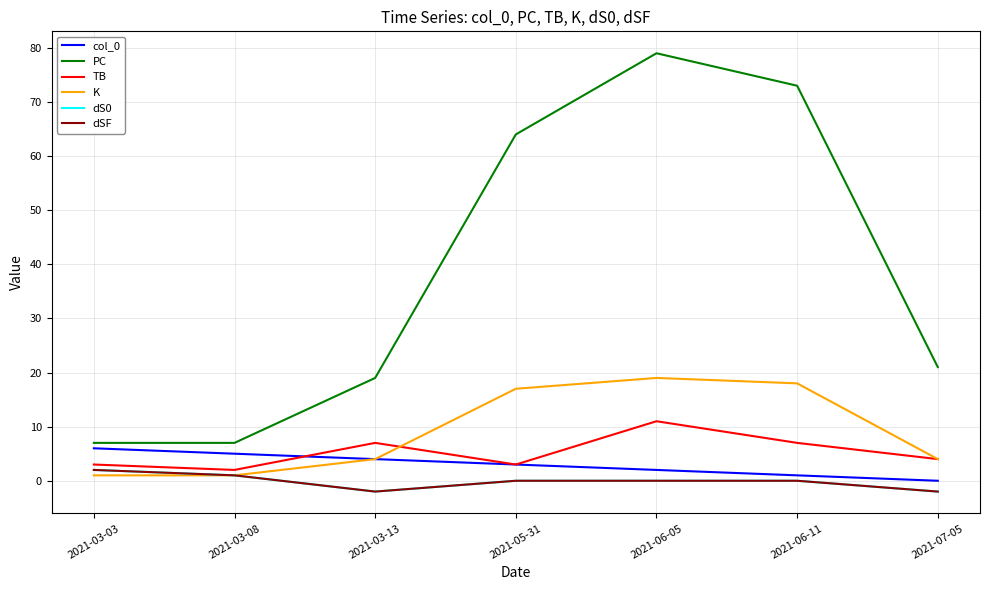

Reading left to right, transcribe all the data shown in this chart.

col_0: 2021-03-03=6	2021-03-08=5	2021-03-13=4	2021-05-31=3	2021-06-05=2	2021-06-11=1	2021-07-05=0
PC: 2021-03-03=7	2021-03-08=7	2021-03-13=19	2021-05-31=64	2021-06-05=79	2021-06-11=73	2021-07-05=21
TB: 2021-03-03=3	2021-03-08=2	2021-03-13=7	2021-05-31=3	2021-06-05=11	2021-06-11=7	2021-07-05=4
K: 2021-03-03=1	2021-03-08=1	2021-03-13=4	2021-05-31=17	2021-06-05=19	2021-06-11=18	2021-07-05=4
dS0: 2021-03-03=2	2021-03-08=1	2021-03-13=-2	2021-05-31=0	2021-06-05=0	2021-06-11=0	2021-07-05=-2
dSF: 2021-03-03=2	2021-03-08=1	2021-03-13=-2	2021-05-31=0	2021-06-05=0	2021-06-11=0	2021-07-05=-2